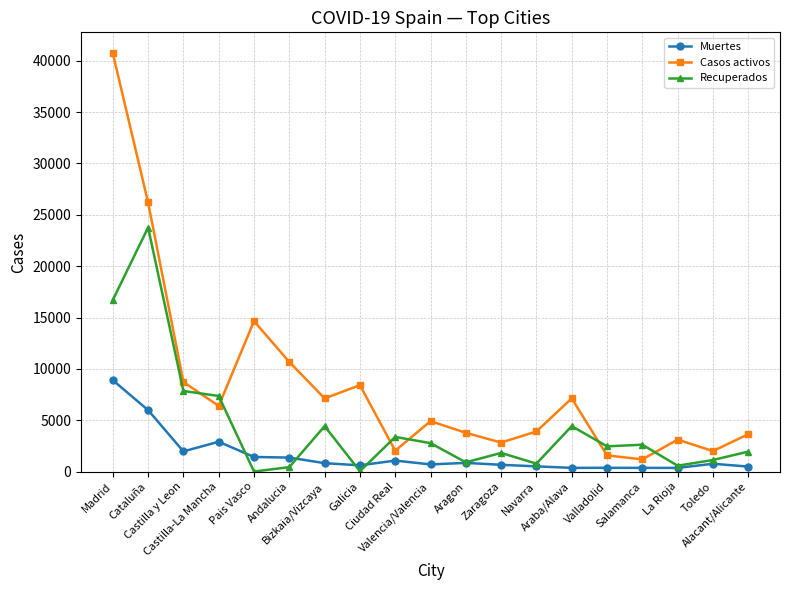

What is the spread (max minus min) of values at Aragon?

2929